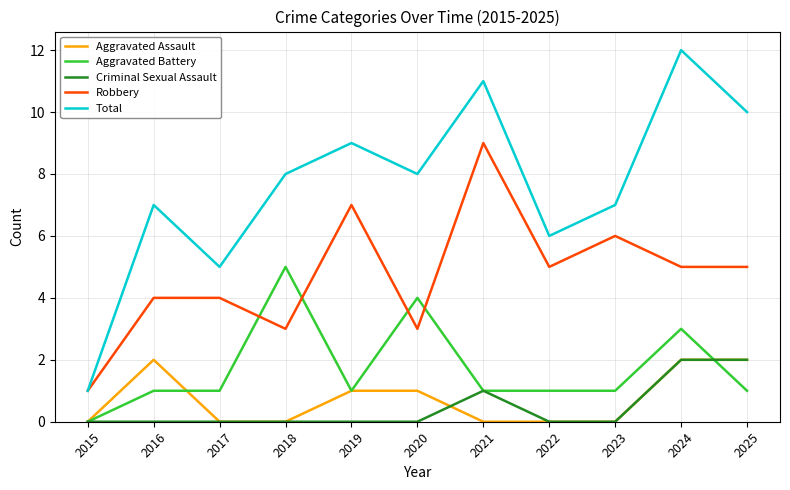

Which series has the largest range (max minus min)?

Total